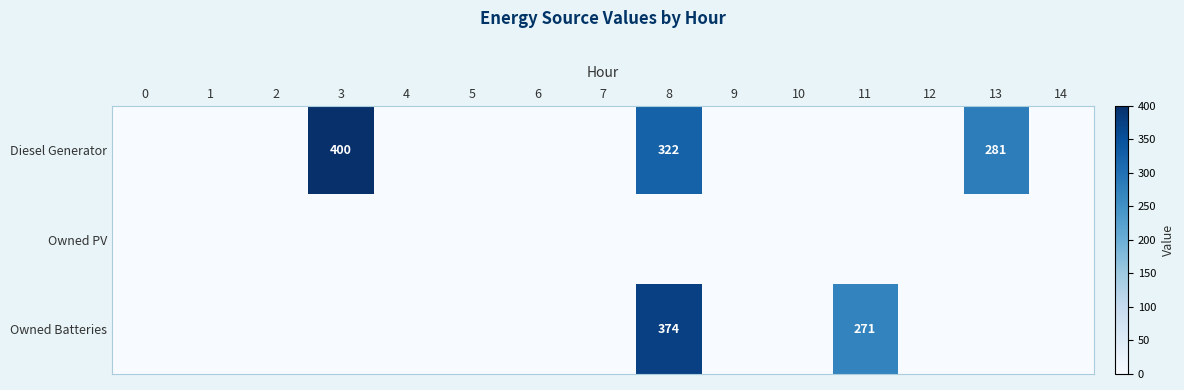

The value of Diesel Generator at 1 is 0. True or false?

True